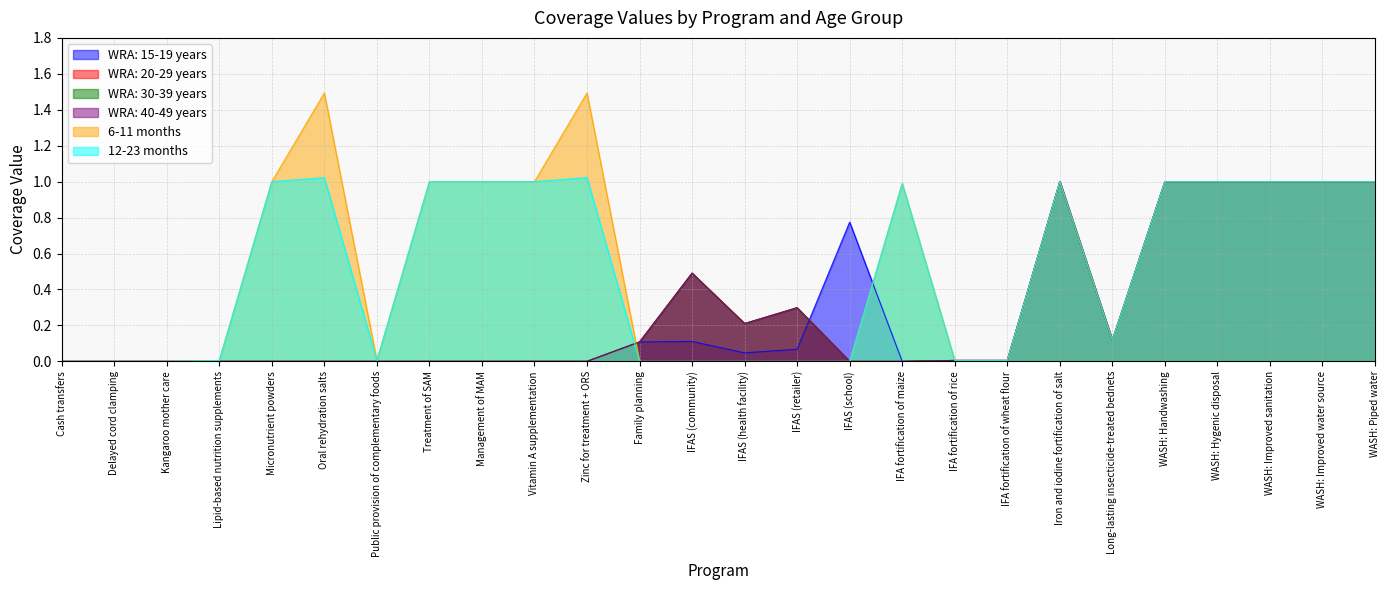

Is it true that WRA: 30-39 years equals 0.3 at IFAS (health facility)?

False